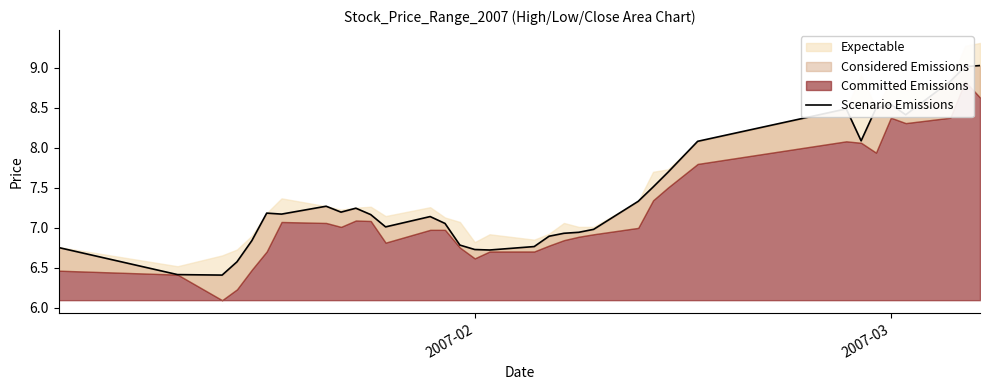

What is the maximum value shown in the chart?

9.0